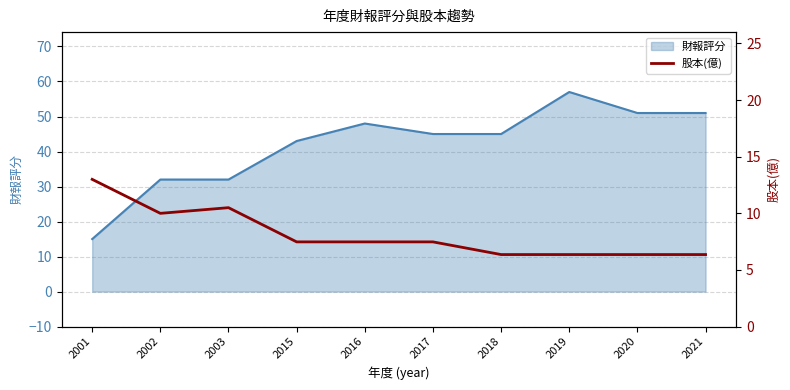

At which label does 財報評分 reach its peak?

2019